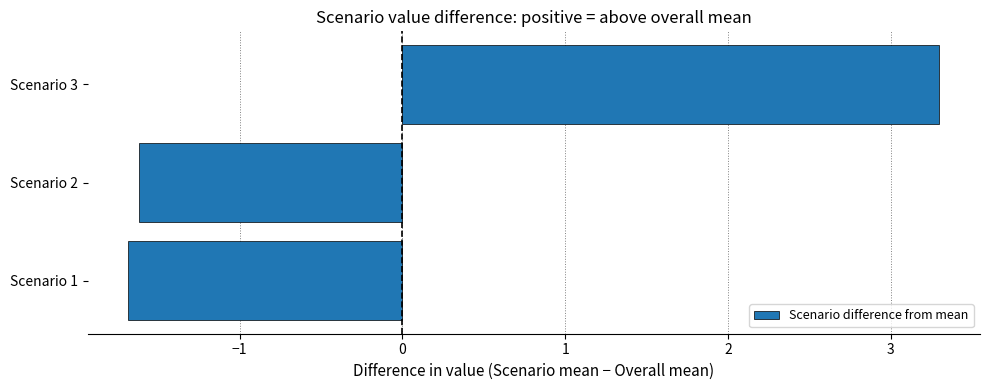

What is the greatest value displayed?

3.3